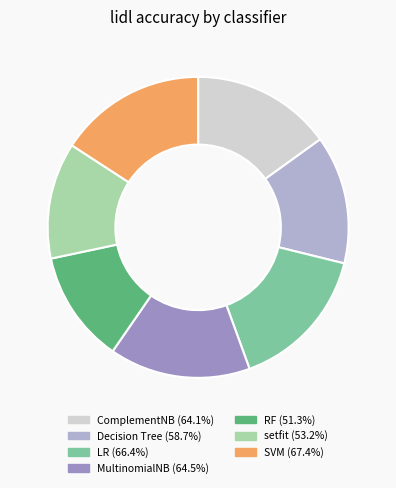

The LR slice represents 16% of the pie. True or false?

True